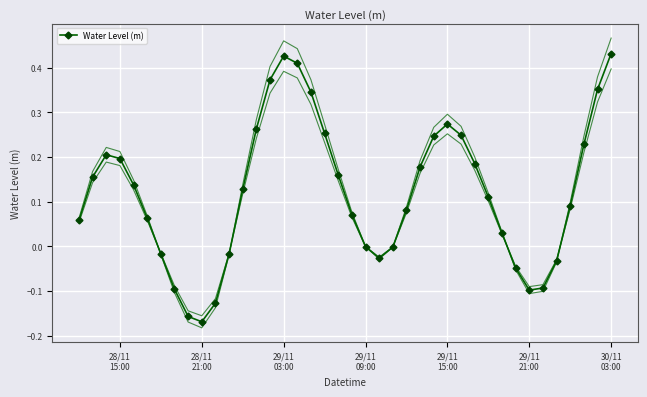

In Water Level (m), how many points are higher than both neighbors (excluding endpoints)?

3